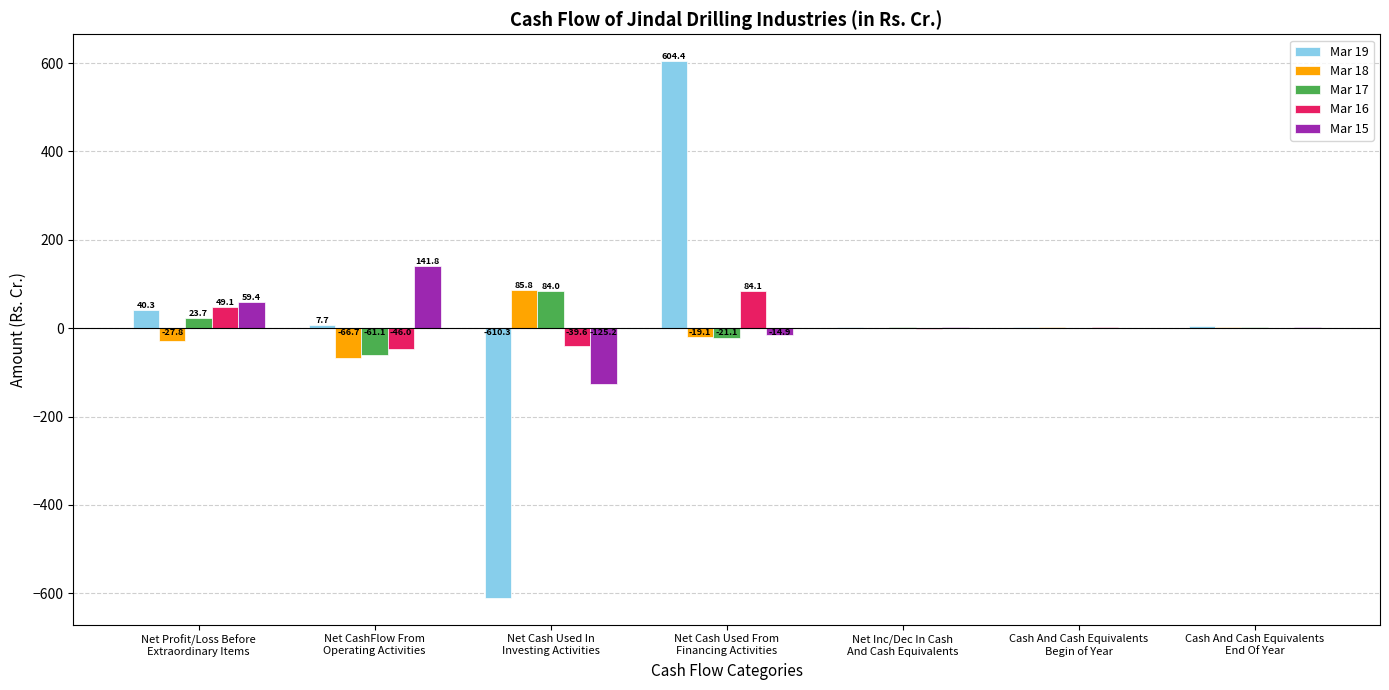

What is the highest value of the Mar 18 series?

85.8